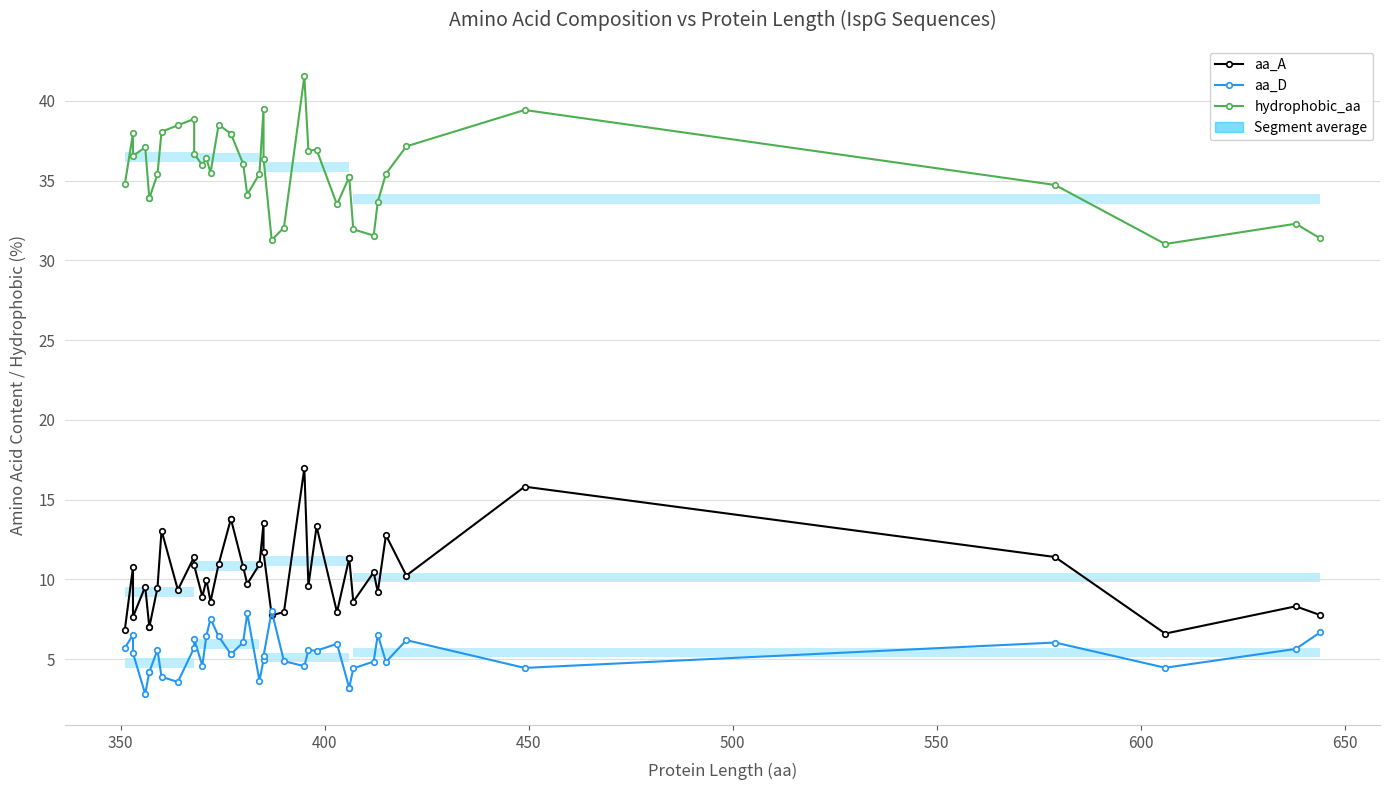

Is this an area chart (filled region under the line)?

No